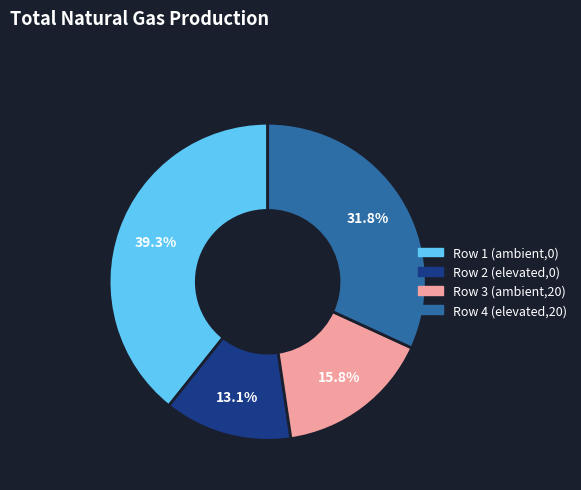

What percentage is the Row 2 (elevated,0) slice, to the nearest percent?

13%